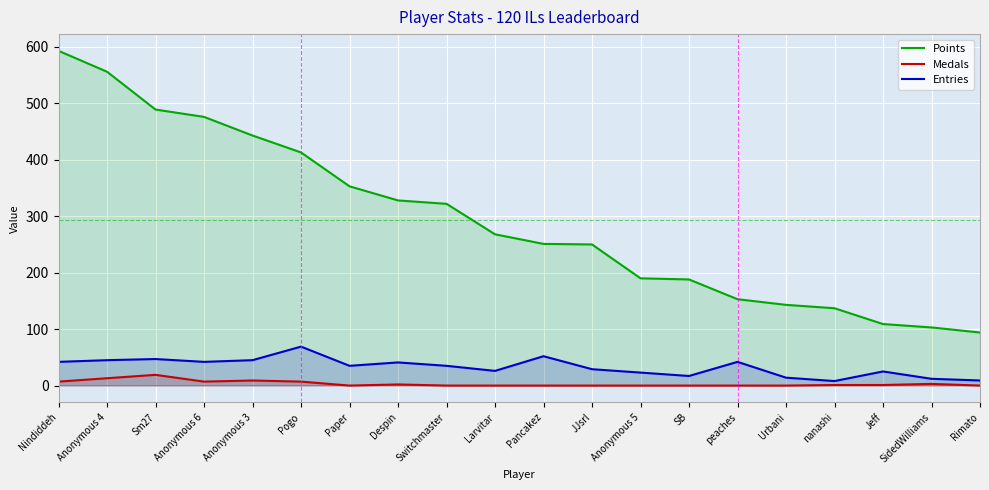

What is the value of the Points point at the 13th from the left?

190